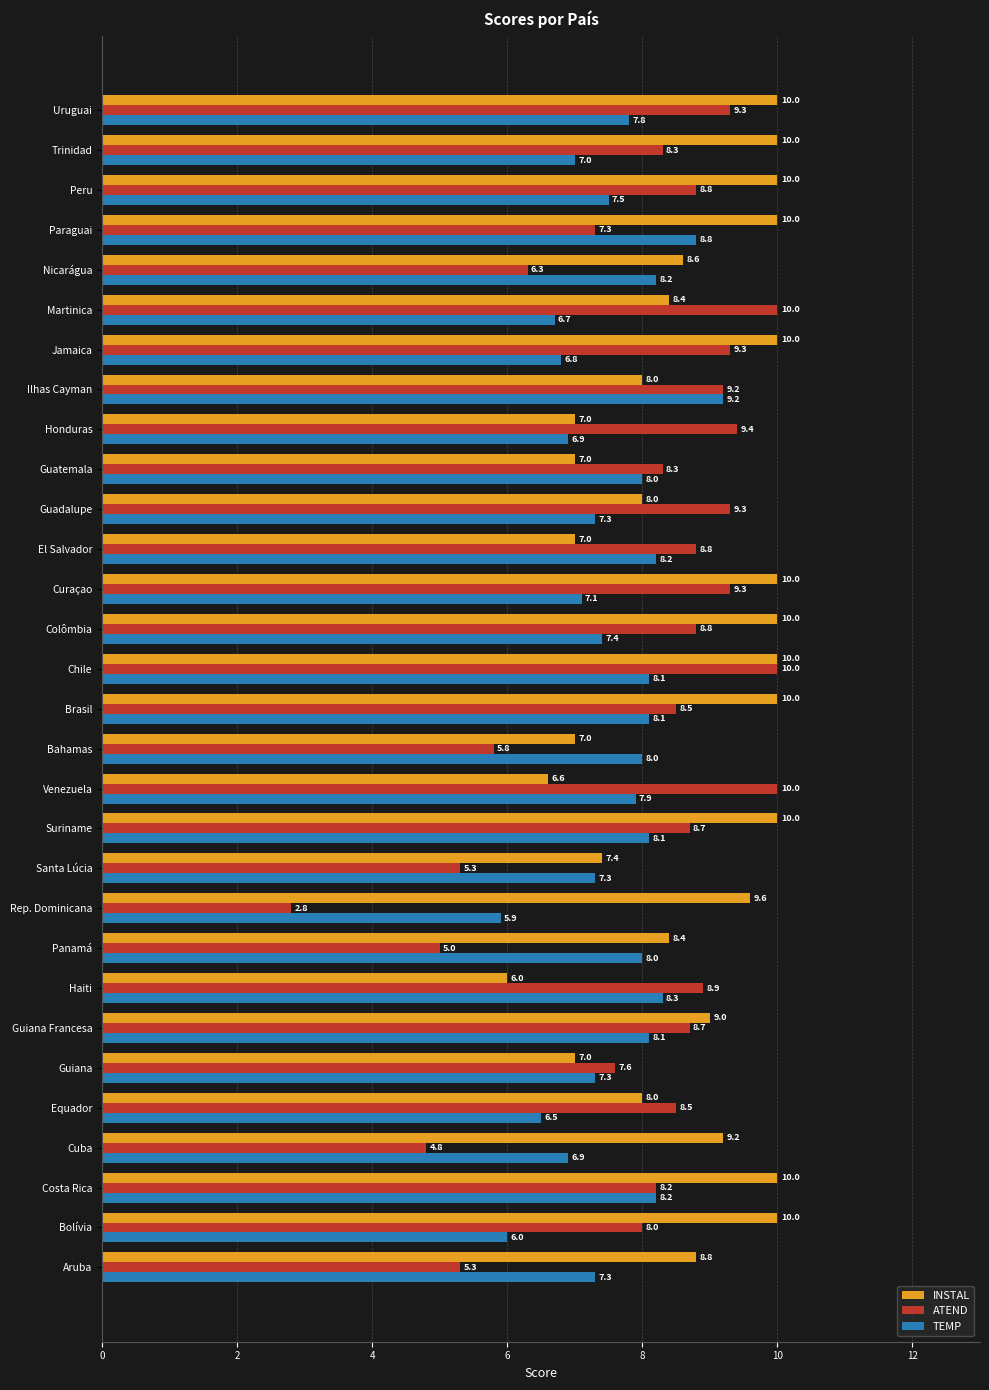

What is the sum of the TEMP values at Chile and Guadalupe?

15.4